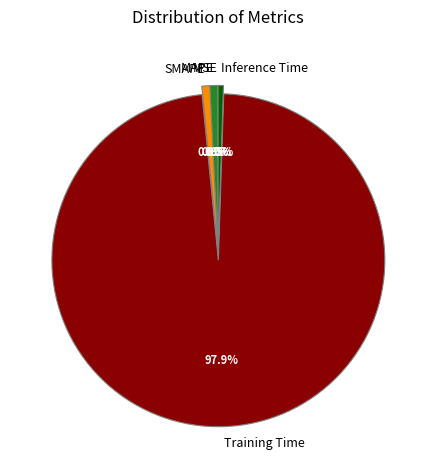

Do SMAPE and MAPE together represent more than half of the pie?

No